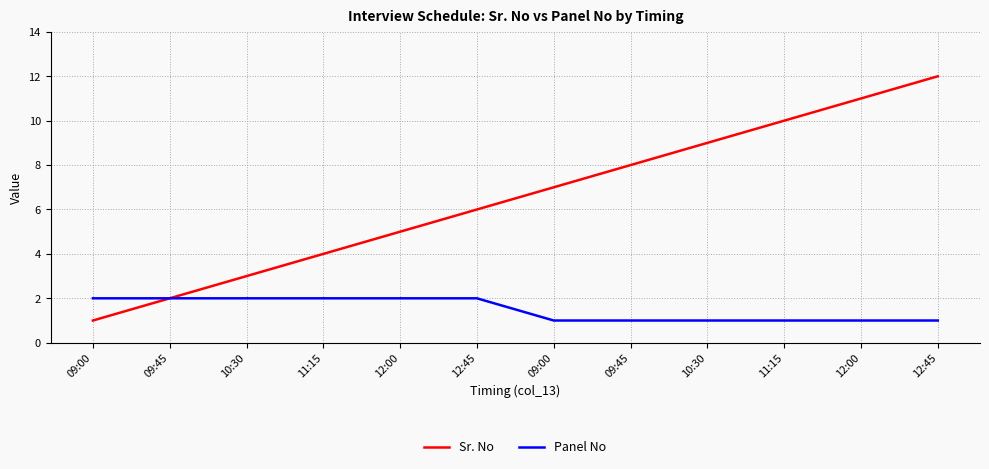

Reading right to left, what are all the values shown in this chart?

Sr. No: 12:45=12	12:00=11	11:15=10	10:30=9	09:45=8	09:00=7	12:45=6	12:00=5	11:15=4	10:30=3	09:45=2	09:00=1
Panel No: 12:45=1	12:00=1	11:15=1	10:30=1	09:45=1	09:00=1	12:45=2	12:00=2	11:15=2	10:30=2	09:45=2	09:00=2